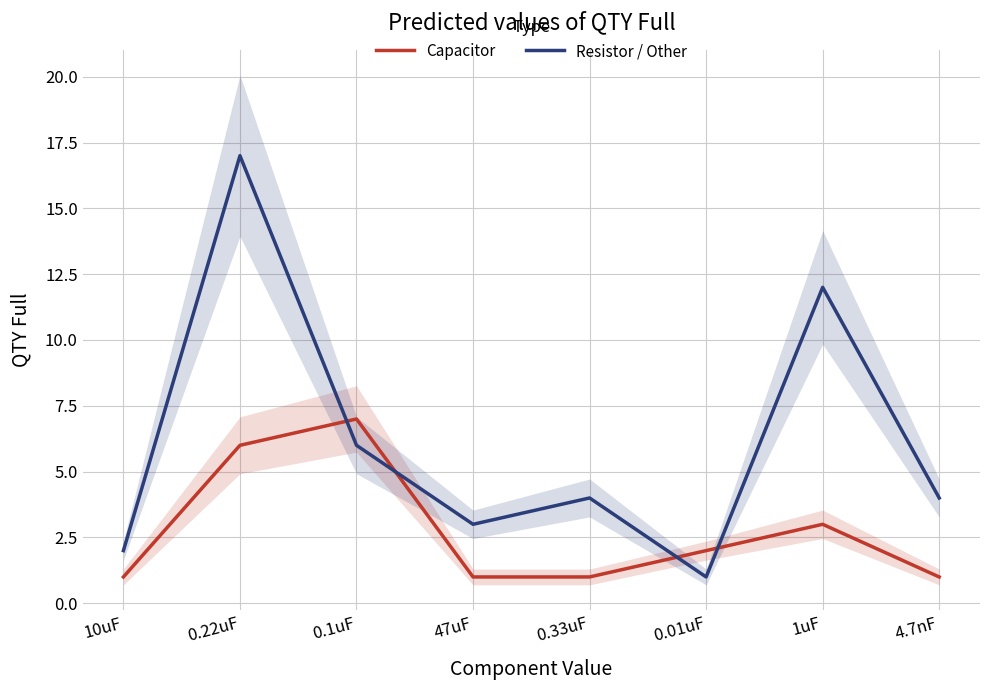

List the series in order of their overall mean, highest first.

Resistor / Other, Capacitor